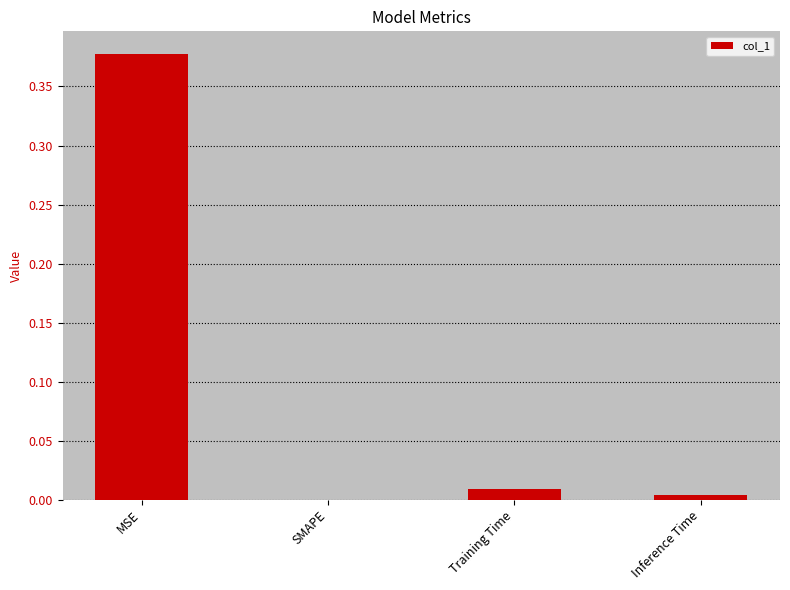

Which has a higher value, SMAPE or MSE?

MSE